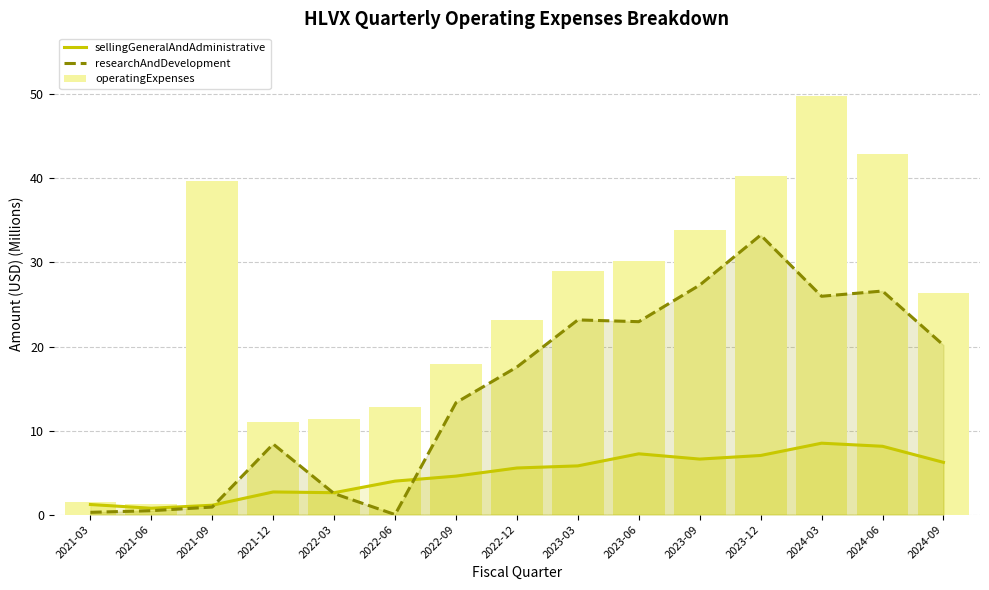

What position from the right is 2023-03?

7